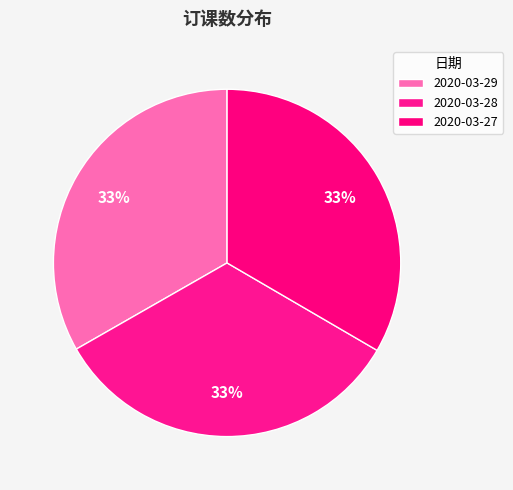

Rank the categories by value from highest to lowest.

2020-03-27, 2020-03-28, 2020-03-29